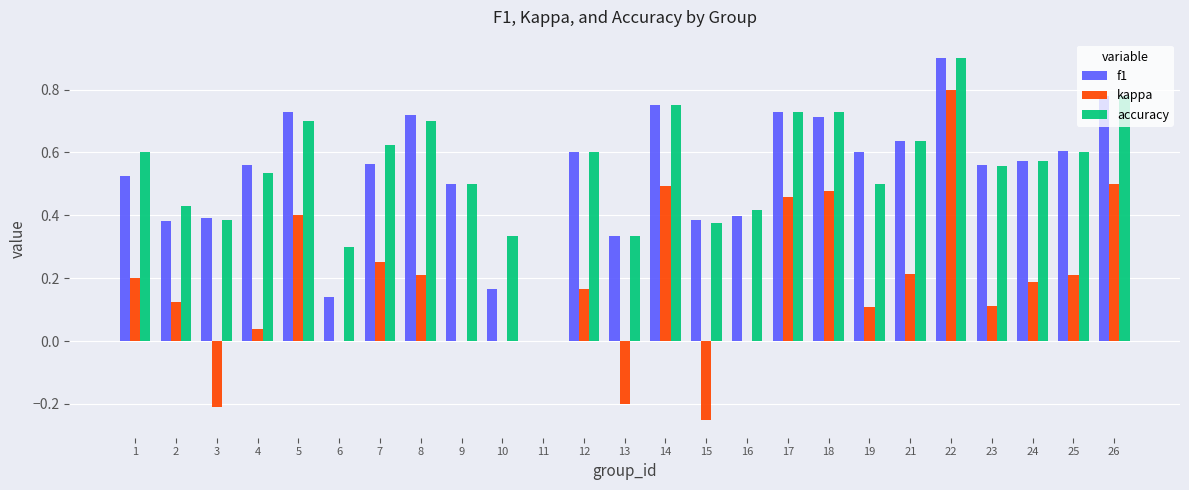

Which category has the highest value in the f1 series?

22